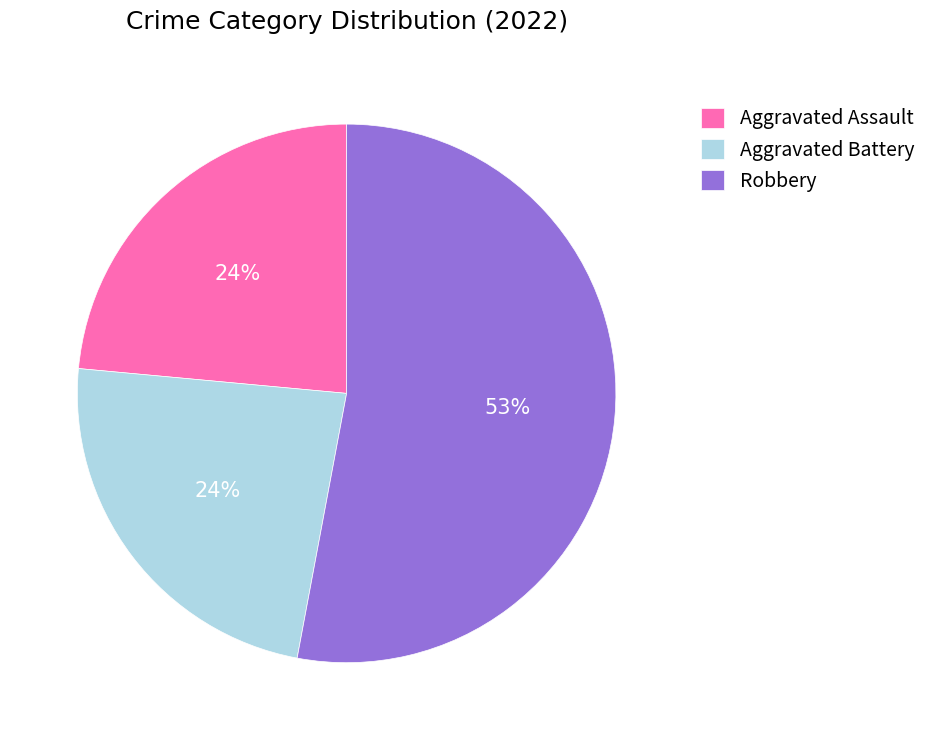

Count the number of slices in the pie.

3